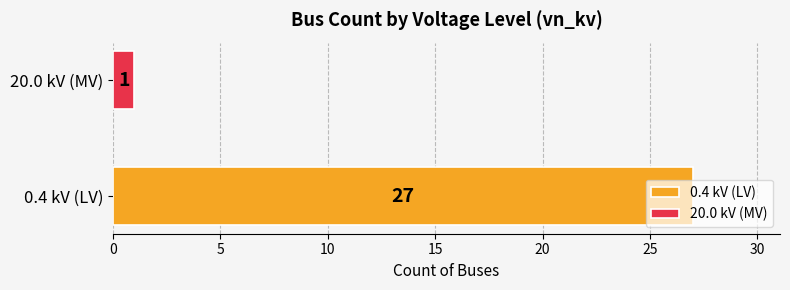

What is the change in value from 0.4 kV (LV) to 20.0 kV (MV)?

-26